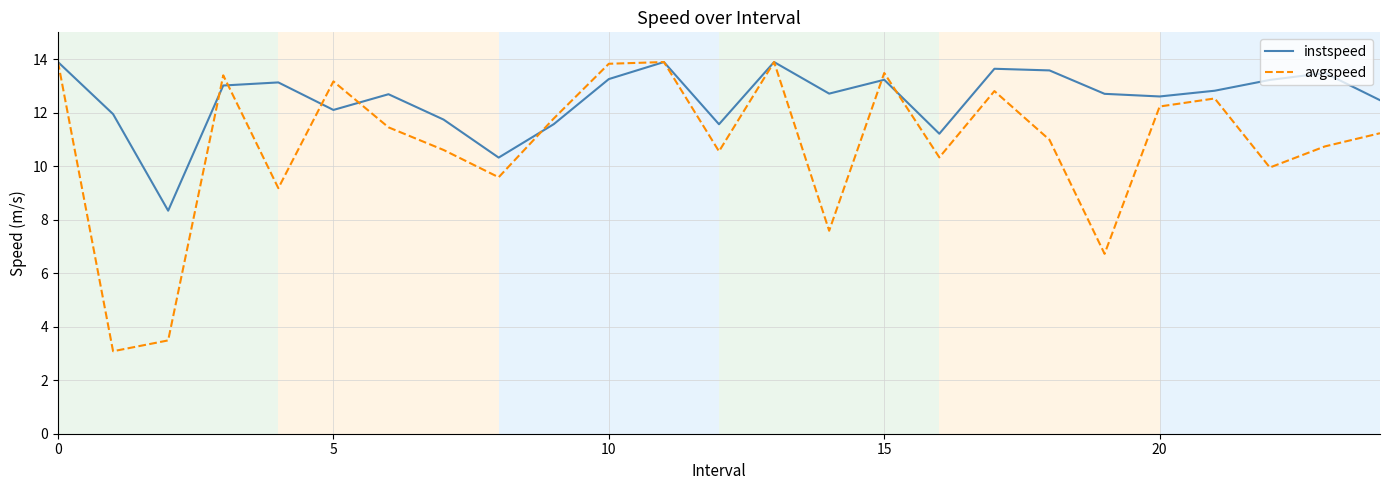

What are all the series names shown in the legend?

instspeed, avgspeed